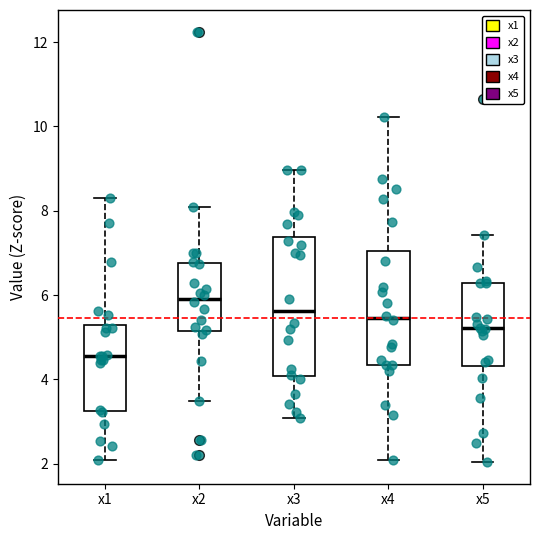

Reading left to right, transcribe this box plot: for each box, give where its median line is, the range the box spans, and where its two whiskers end, as read against the y-axis. The values are not printed on the chart, so give them approximately, as read against the axis.

x1: median 4.6, box 3.2 to 5.2, whiskers 2.0 to 8.2
x2: median 6.0, box 5.2 to 6.8, whiskers 3.4 to 8.0
x3: median 5.6, box 4.0 to 7.4, whiskers 3.0 to 9.0
x4: median 5.4, box 4.4 to 7.0, whiskers 2.0 to 10.2
x5: median 5.2, box 4.4 to 6.2, whiskers 2.0 to 7.4